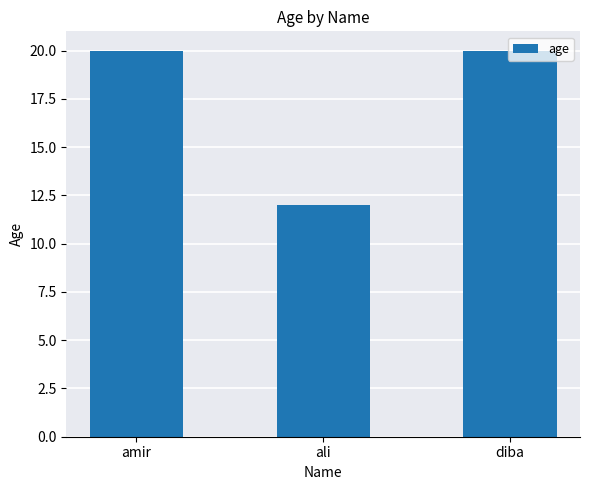

Which category has the lowest value across all series?

ali